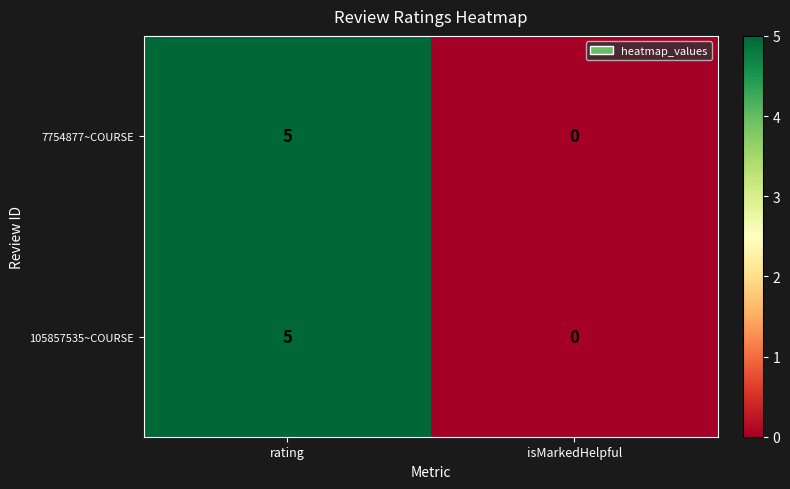

Rank the categories by 105857535~COURSE value from lowest to highest.

isMarkedHelpful, rating